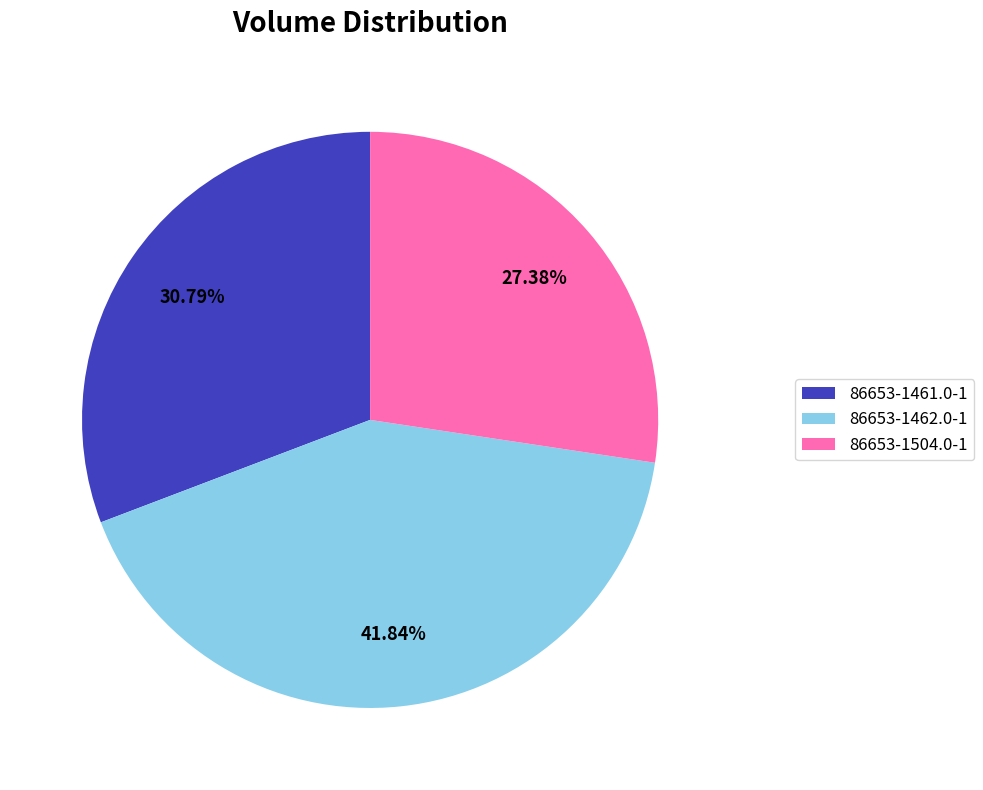

The 86653-1504.0-1 slice represents 20% of the pie. True or false?

False